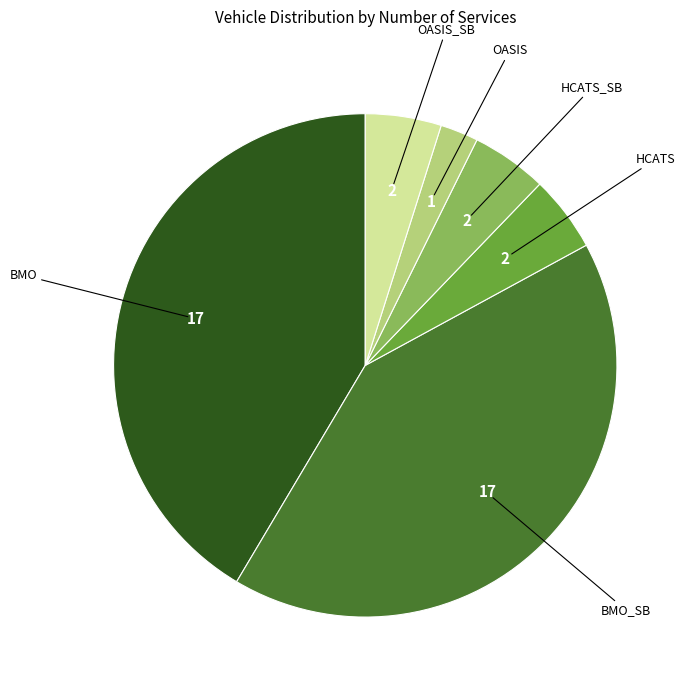

How many segments does this pie chart have?

6